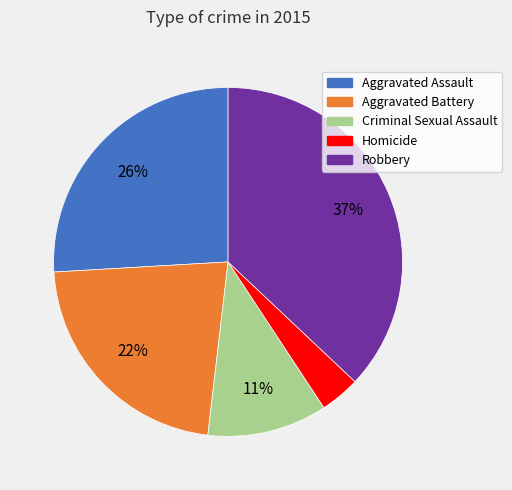

Do Aggravated Assault and Robbery together represent more than half of the pie?

Yes